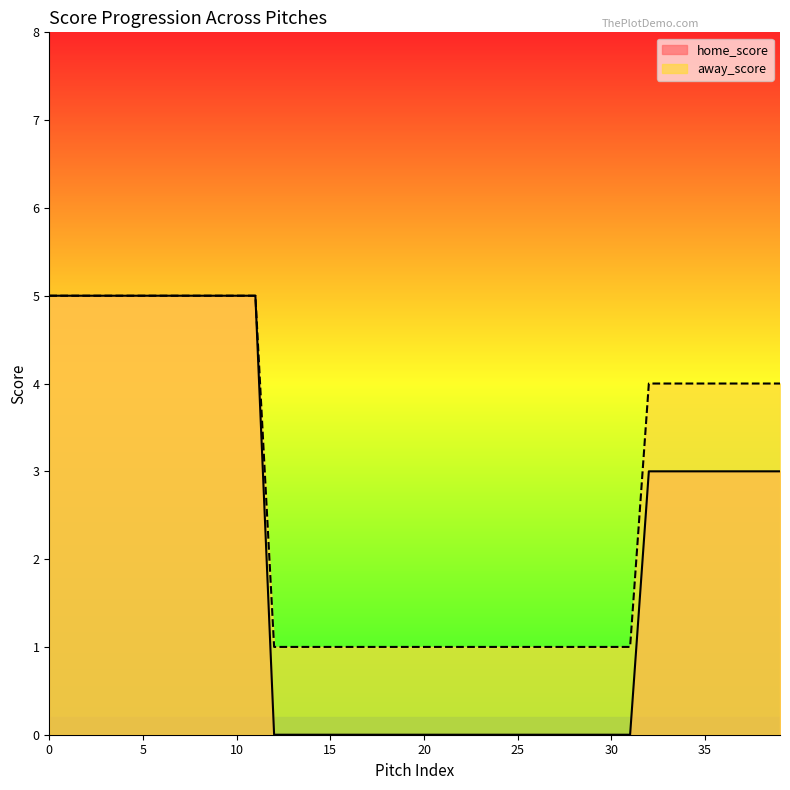

The value of away_score at 4 is 7. True or false?

False